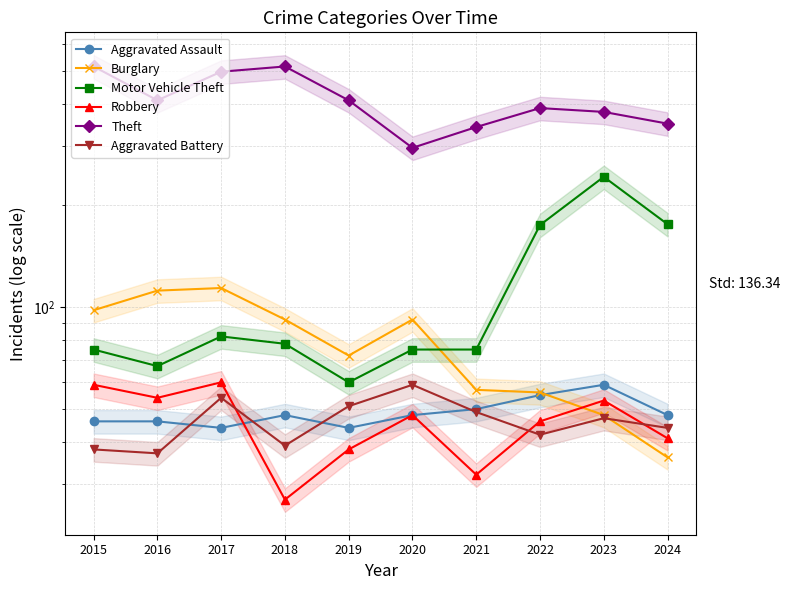

True or false: Burglary and Aggravated Battery intersect in this chart.

True